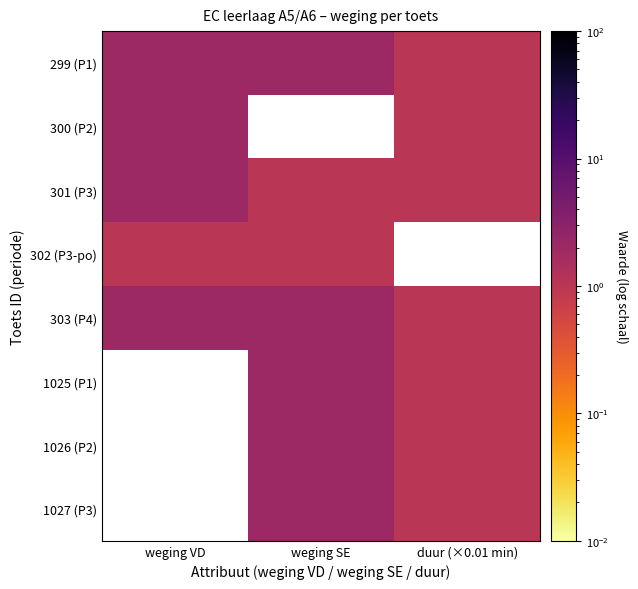

Which series has the largest total across all categories?

299 (P1)